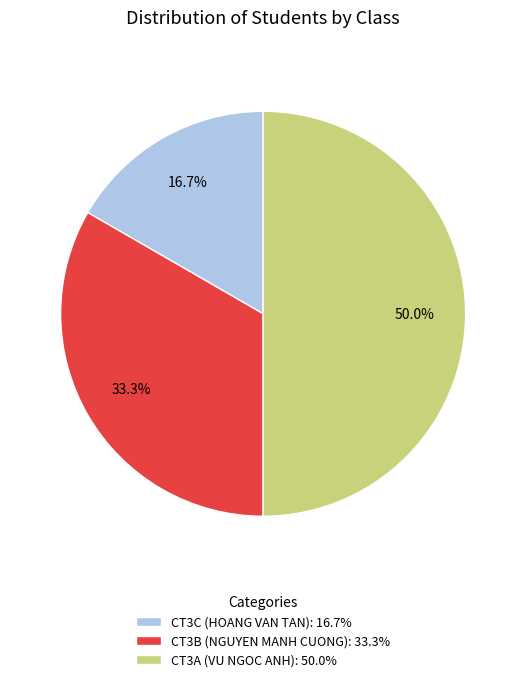

Do CT3C (HOANG VAN TAN) and CT3A (VU NGOC ANH) together represent more than half of the pie?

Yes